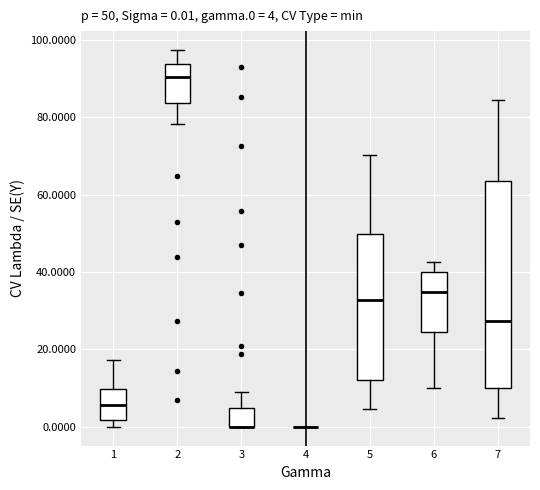

Comparing the boxes themselves (not the whiskers), which one is the tallest?

7